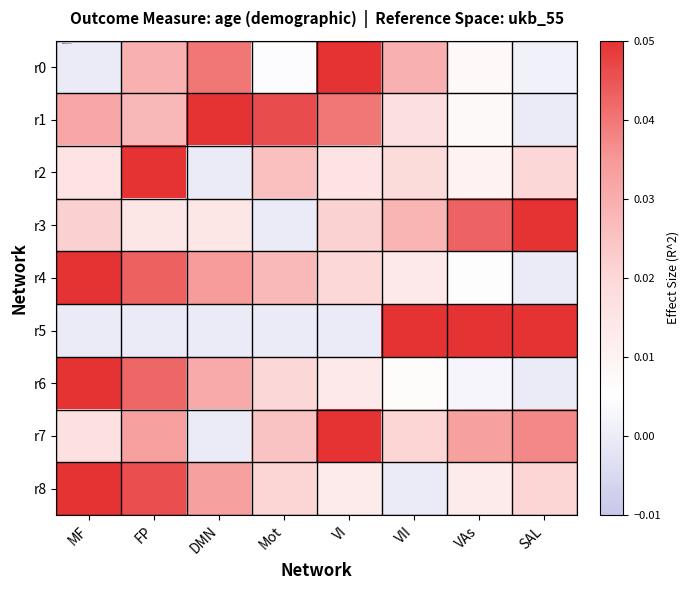

List the series in order of their peak value, lowest first.

r0, r1, r2, r3, r4, r5, r6, r7, r8